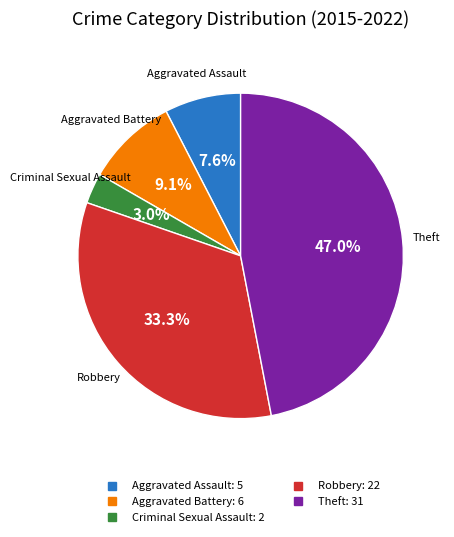

How many slices are in this pie chart?

5